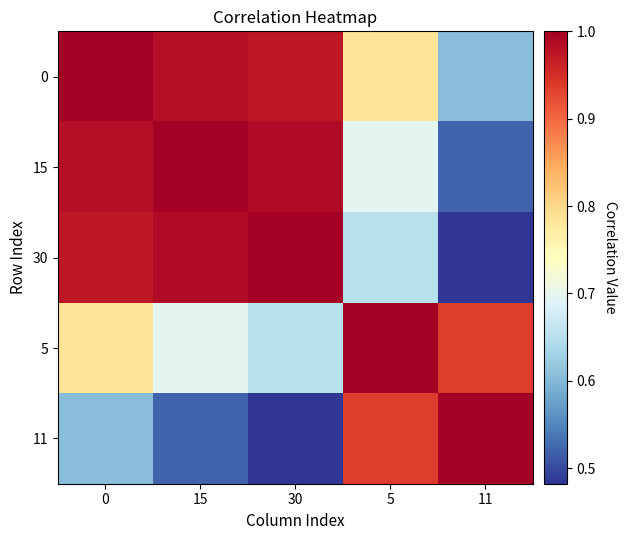

Reading right to left, what are all the values shown in this chart?

0: 11=0.6	5=0.8	30=1.0	15=1.0	0=1.0
15: 11=0.5	5=0.7	30=1.0	15=1.0	0=1.0
30: 11=0.5	5=0.7	30=1.0	15=1.0	0=1.0
5: 11=0.9	5=1.0	30=0.7	15=0.7	0=0.8
11: 11=1.0	5=0.9	30=0.5	15=0.5	0=0.6